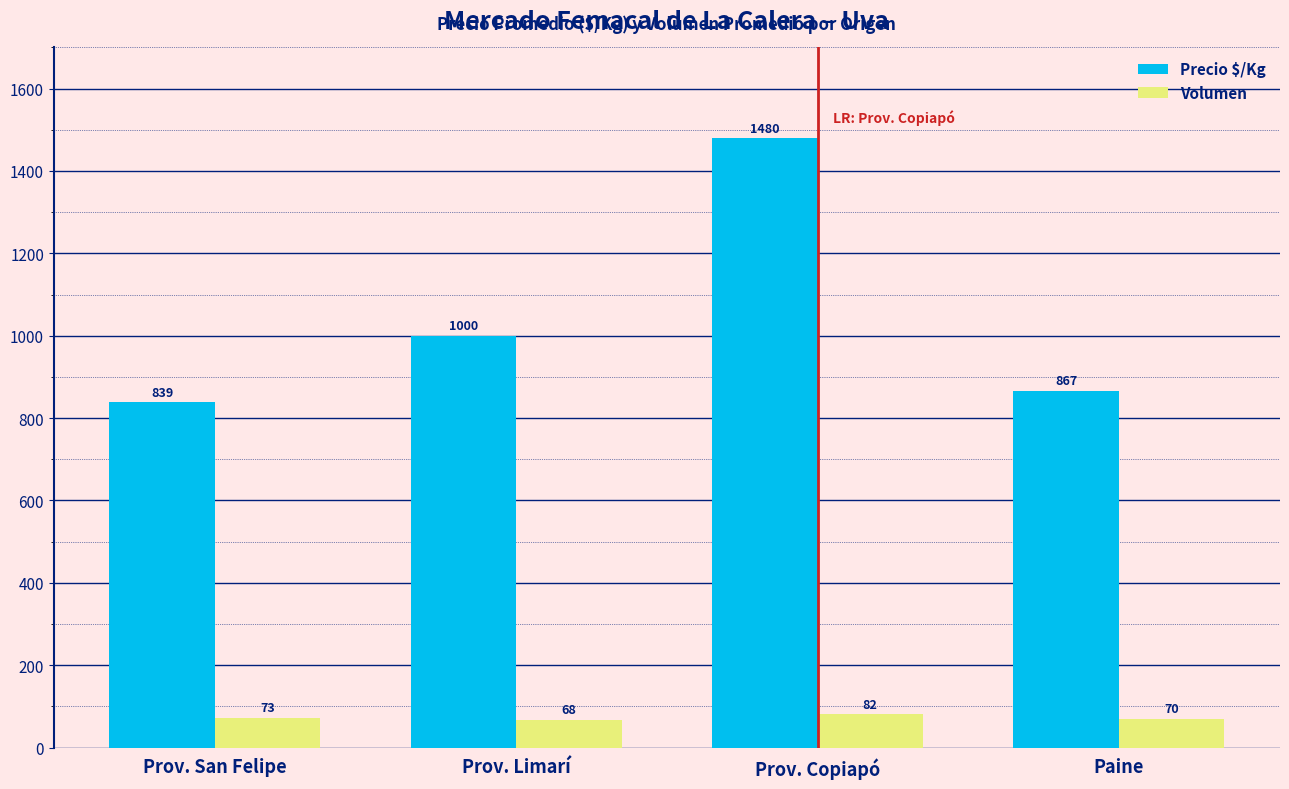

Is it true that Precio $/Kg equals 293 at Paine?

False